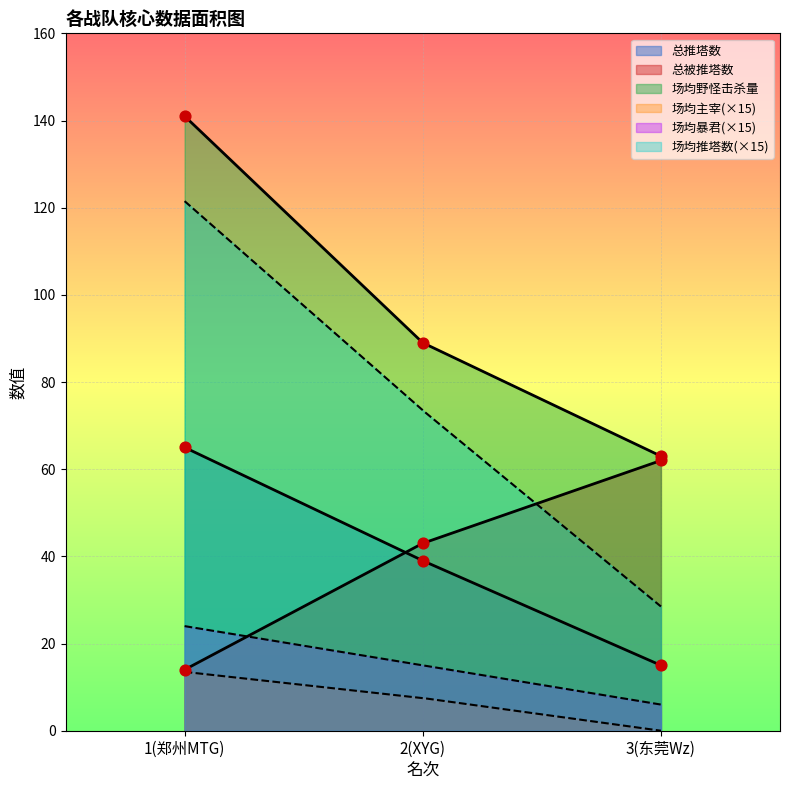

At which category is the sum across all series the highest?

1(郑州MTG)